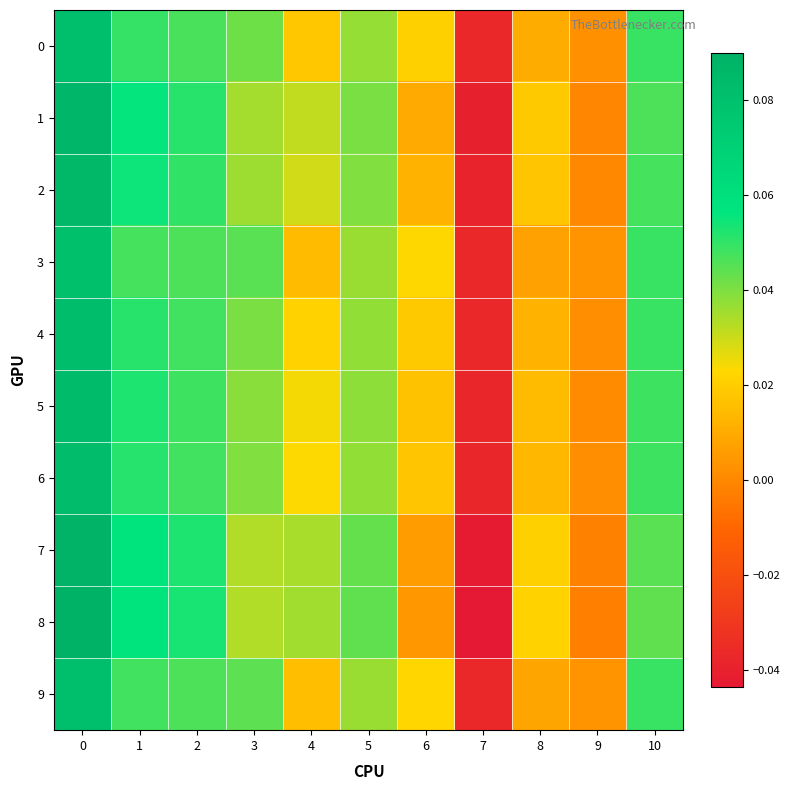

Reading left to right, transcribe all the data shown in this chart.

0: 0=0.1	1=0.0	2=0.0	3=0.0	4=0.0	5=0.0	6=0.0	7=-0.0	8=0.0	9=0.0	10=0.0
1: 0=0.1	1=0.1	2=0.1	3=0.0	4=0.0	5=0.0	6=0.0	7=-0.0	8=0.0	9=-0.0	10=0.0
2: 0=0.1	1=0.1	2=0.0	3=0.0	4=0.0	5=0.0	6=0.0	7=-0.0	8=0.0	9=-0.0	10=0.0
3: 0=0.1	1=0.0	2=0.0	3=0.0	4=0.0	5=0.0	6=0.0	7=-0.0	8=0.0	9=0.0	10=0.0
4: 0=0.1	1=0.1	2=0.0	3=0.0	4=0.0	5=0.0	6=0.0	7=-0.0	8=0.0	9=0.0	10=0.0
5: 0=0.1	1=0.1	2=0.0	3=0.0	4=0.0	5=0.0	6=0.0	7=-0.0	8=0.0	9=0.0	10=0.0
6: 0=0.1	1=0.1	2=0.0	3=0.0	4=0.0	5=0.0	6=0.0	7=-0.0	8=0.0	9=0.0	10=0.0
7: 0=0.1	1=0.1	2=0.1	3=0.0	4=0.0	5=0.0	6=0.0	7=-0.0	8=0.0	9=-0.0	10=0.0
8: 0=0.1	1=0.1	2=0.1	3=0.0	4=0.0	5=0.0	6=0.0	7=-0.0	8=0.0	9=-0.0	10=0.0
9: 0=0.1	1=0.0	2=0.0	3=0.0	4=0.0	5=0.0	6=0.0	7=-0.0	8=0.0	9=0.0	10=0.0